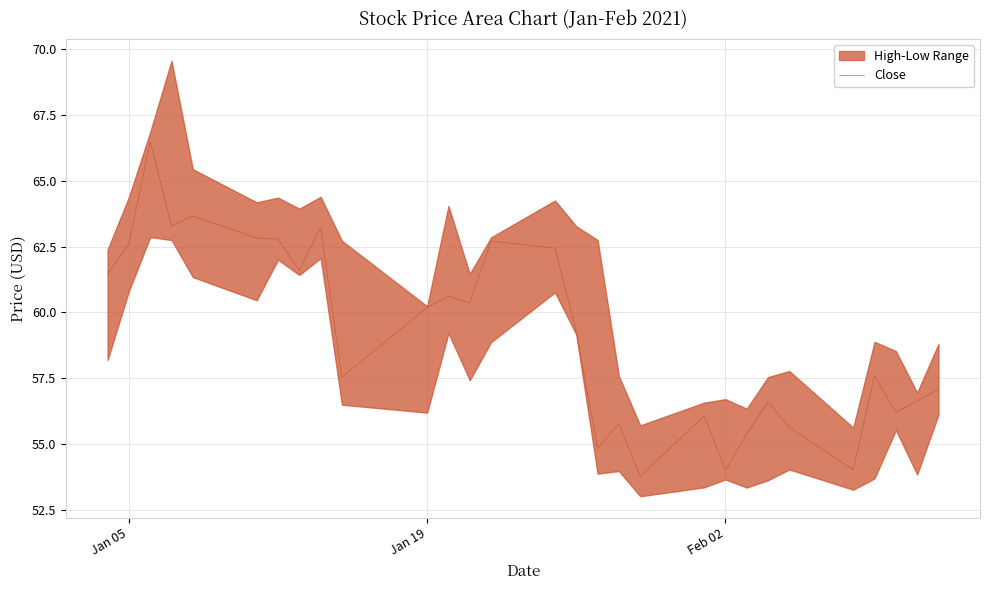

Reading left to right, list all the values displayed in this chart.

61.5	62.6	66.5	63.3	63.7	62.8	62.8	61.6	63.2	57.5	60.2	60.6	60.4	62.7	62.4	59.3	54.8	55.8	53.8	56.1	54.0	55.4	56.6	55.6	54.0	57.6	56.2	56.6	57.1